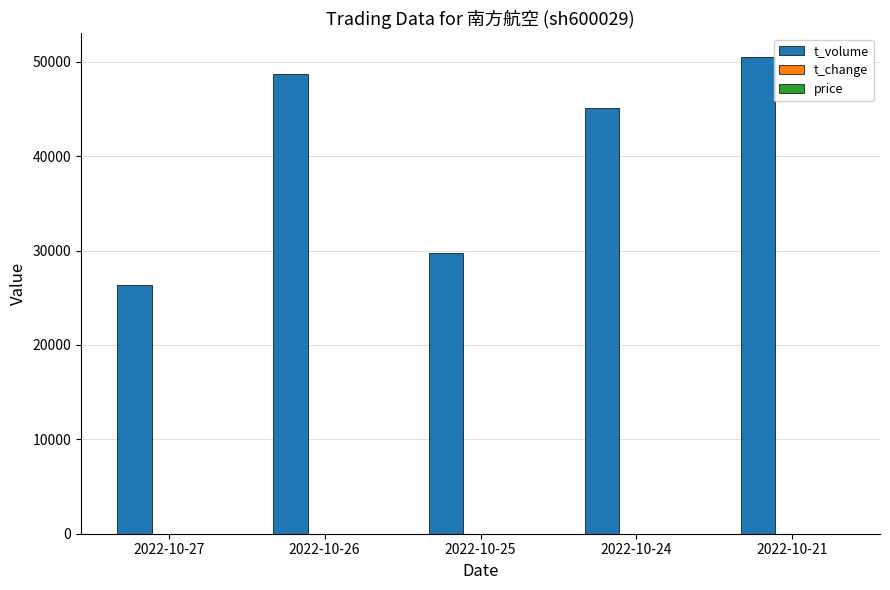

What is the spread (max minus min) of values at 2022-10-21?

50475.3